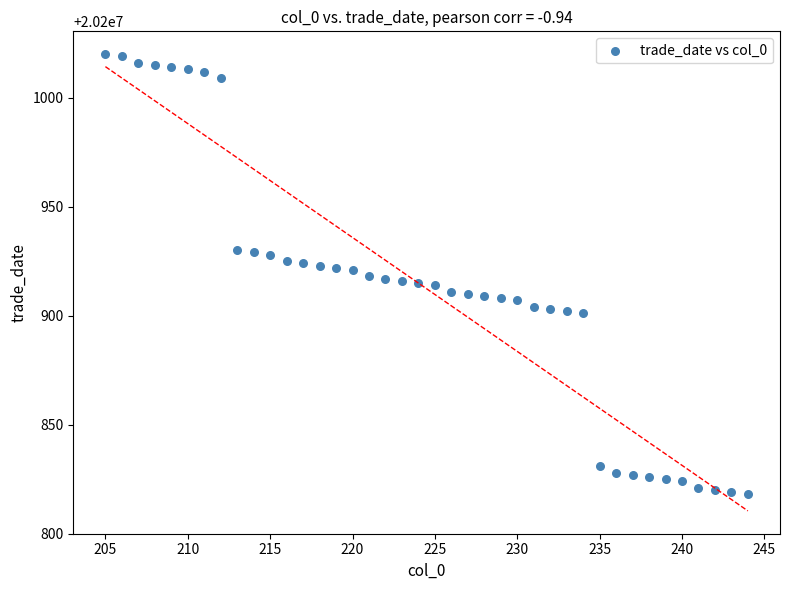

What is the range of Y values (max minus min)?

202